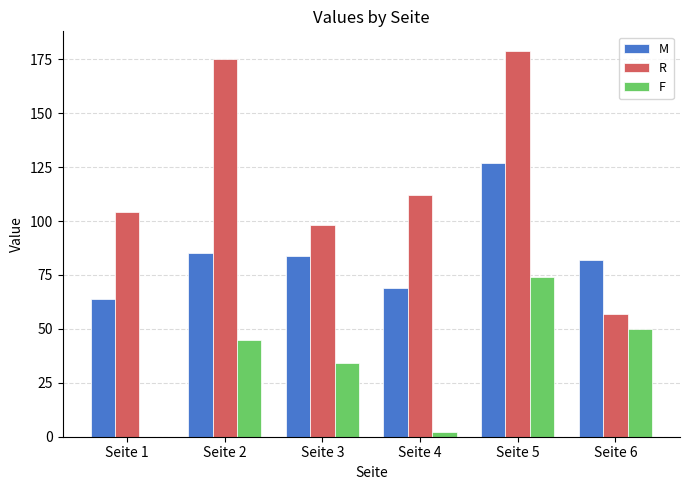

Is the value of M at Seite 3 greater than the value of R at Seite 4?

No